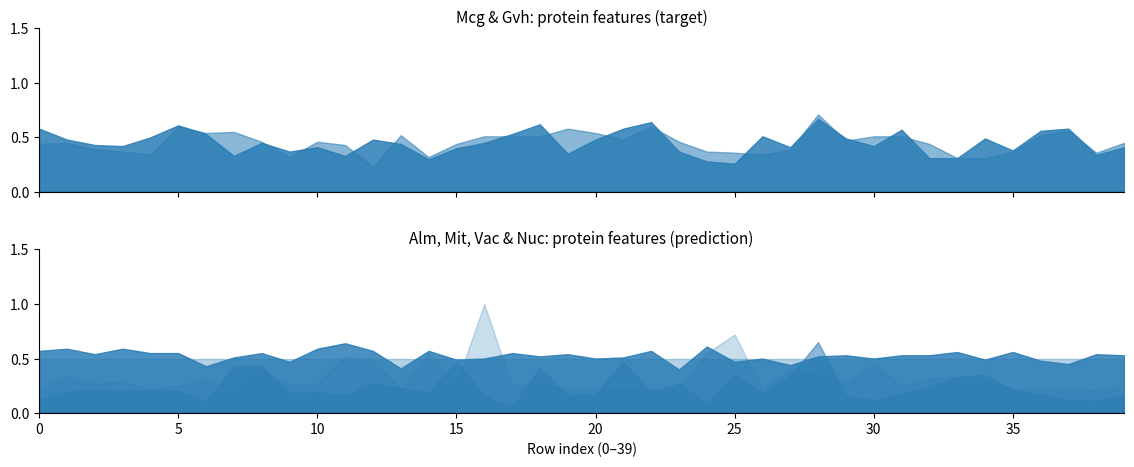

What is the difference between the maximum and minimum values in the Alm series?

0.2